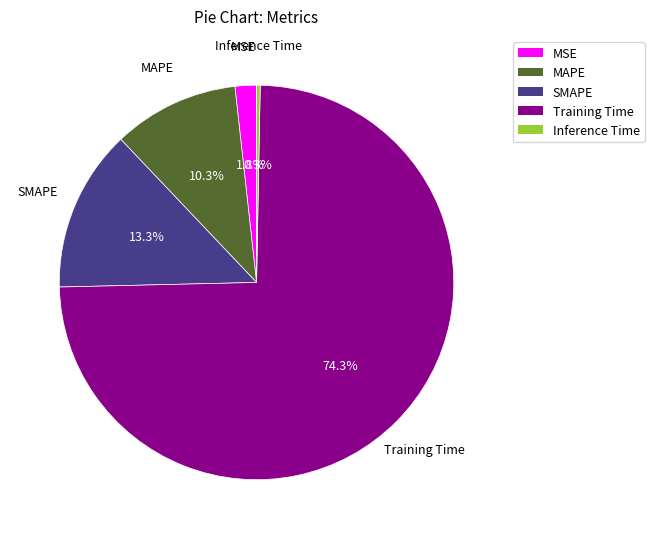

To the nearest percent, what portion does SMAPE represent?

13%